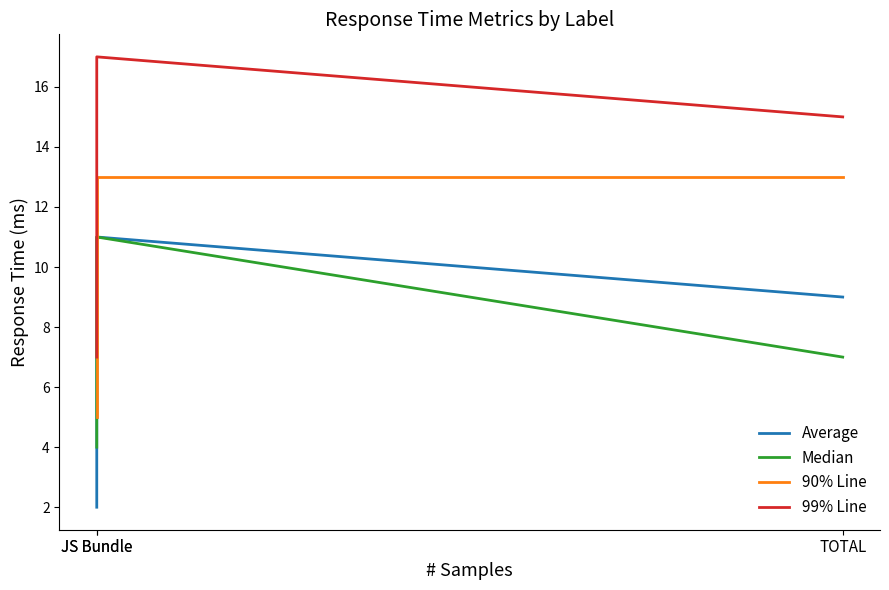

What is the sum of the Average values at JS Bundle and TOTAL?

20